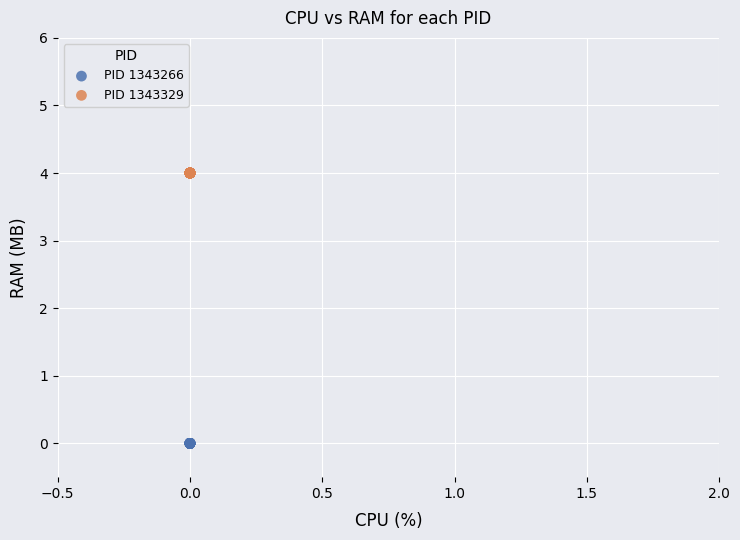

Which series reaches the minimum Y coordinate?

PID 1343266